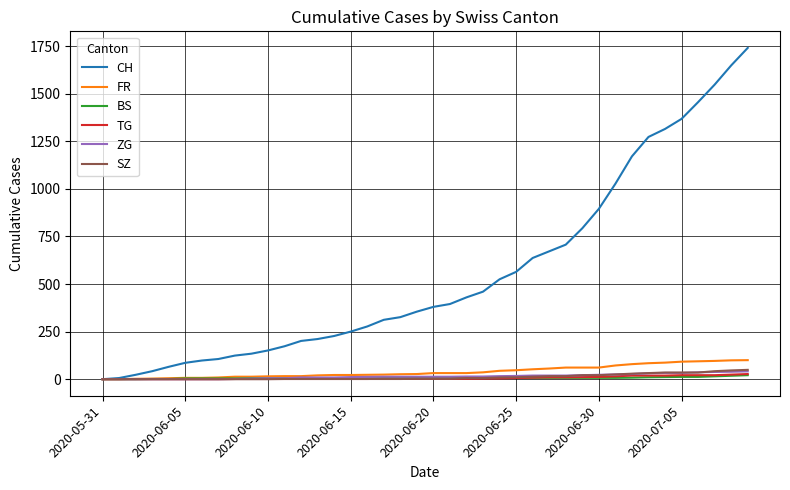

Which series has the widest spread of values?

CH